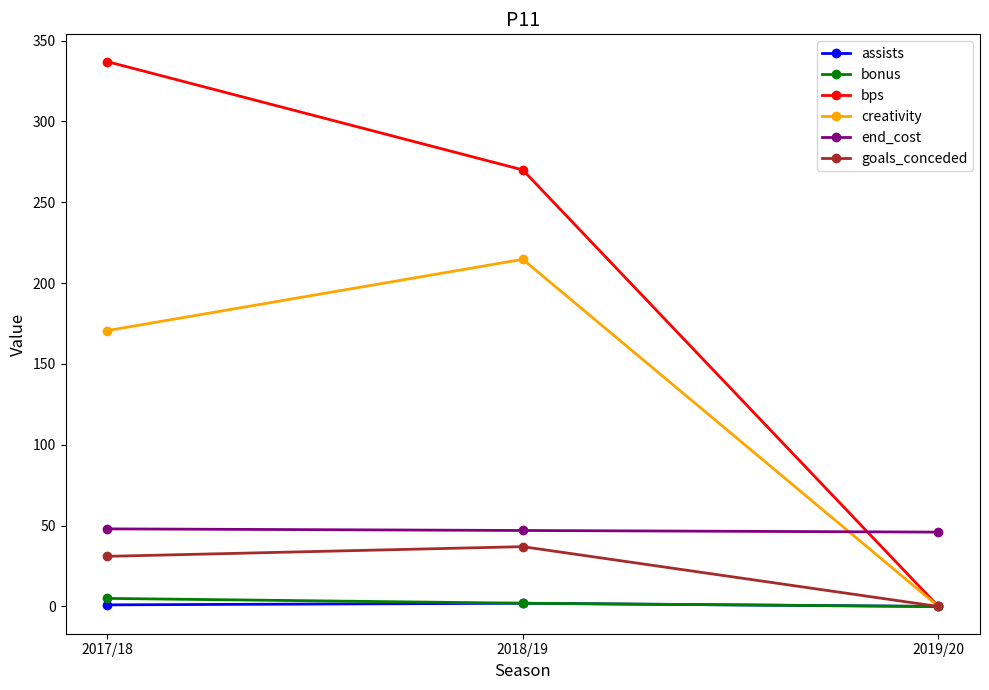

Does the chart display data point markers on the line(s)?

Yes